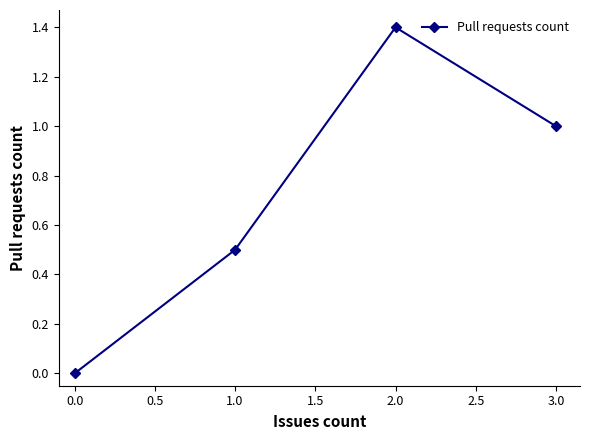

Count the values in the range 0 to 1.

3